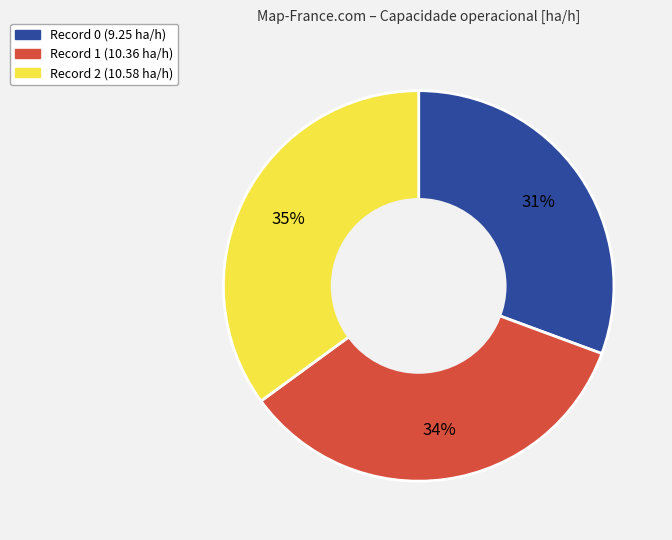

Is there any slice that represents more than half of the pie?

No